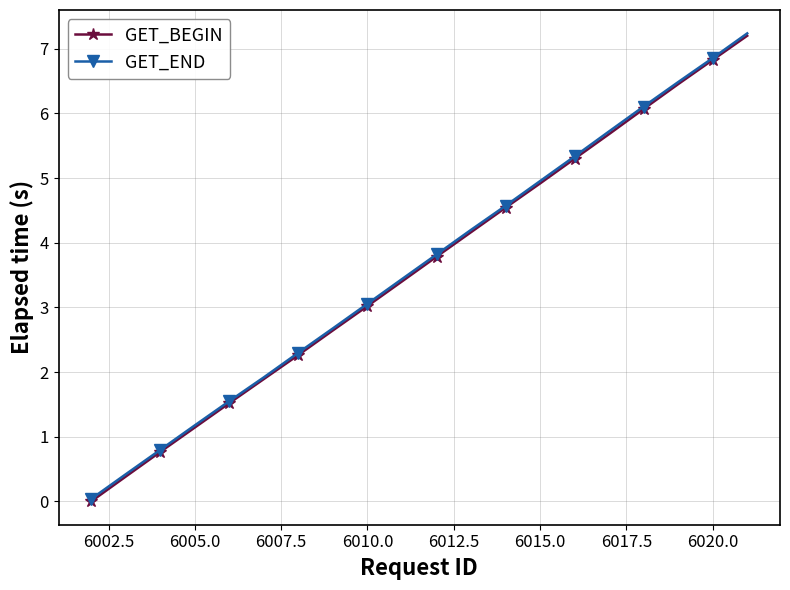

What is the value of the GET_BEGIN point at the 9th from the left?

3.0